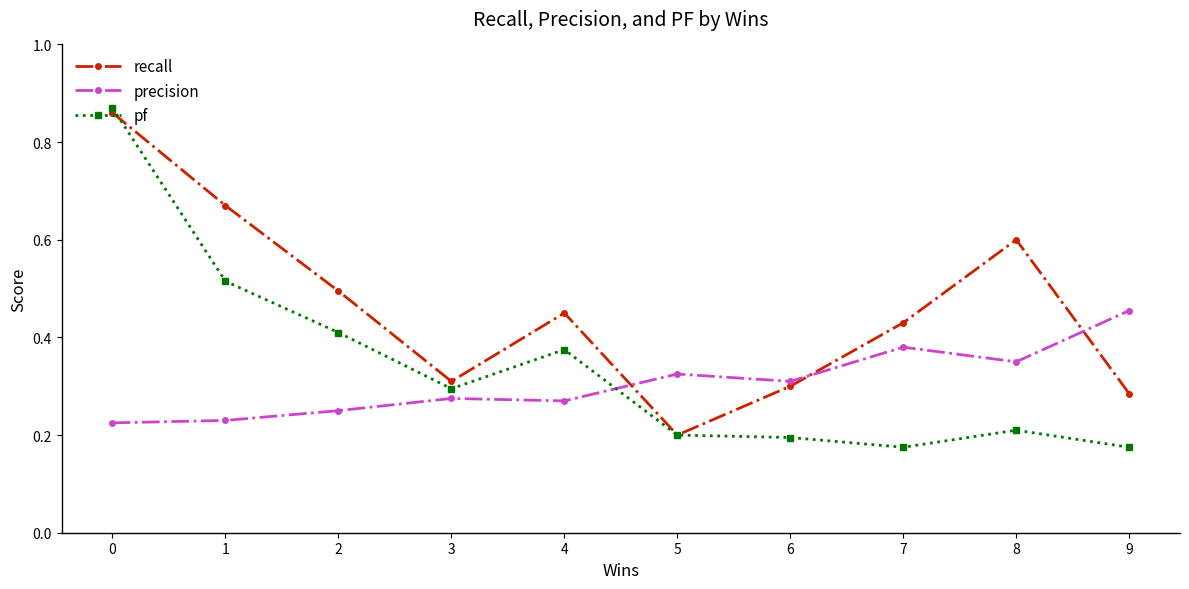

Rank the series by their average value, from highest to lowest.

recall, pf, precision